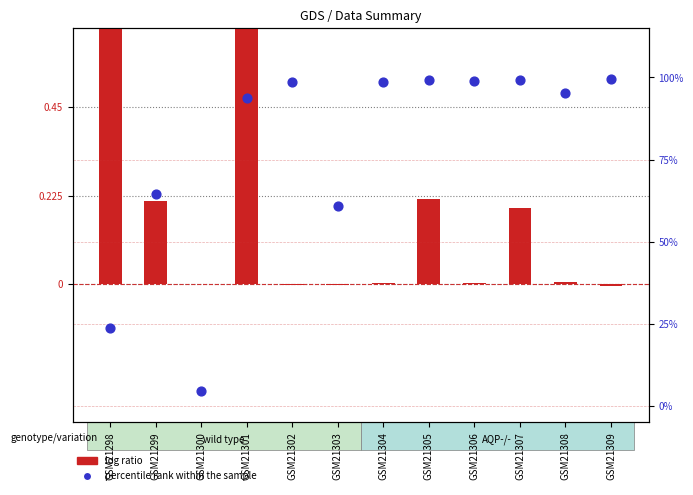

Is the value of log ratio at GSM21300 greater than the value of percentile rank within the sample at GSM21307?

No